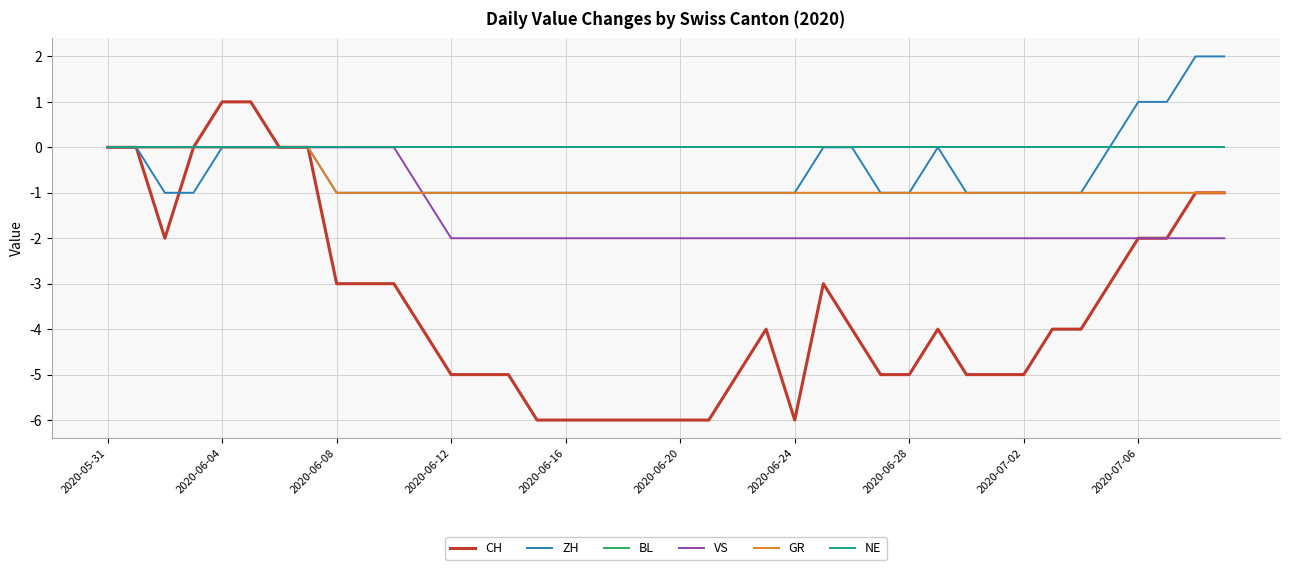

Is this an area chart (filled region under the line)?

No